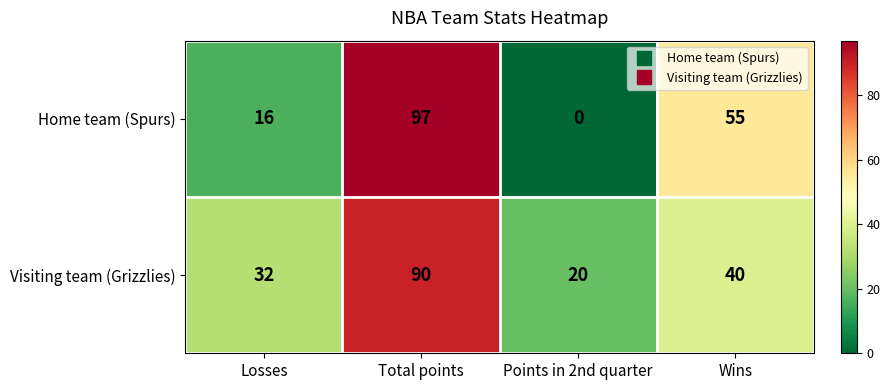

What is the spread (max minus min) of values at Wins?

15